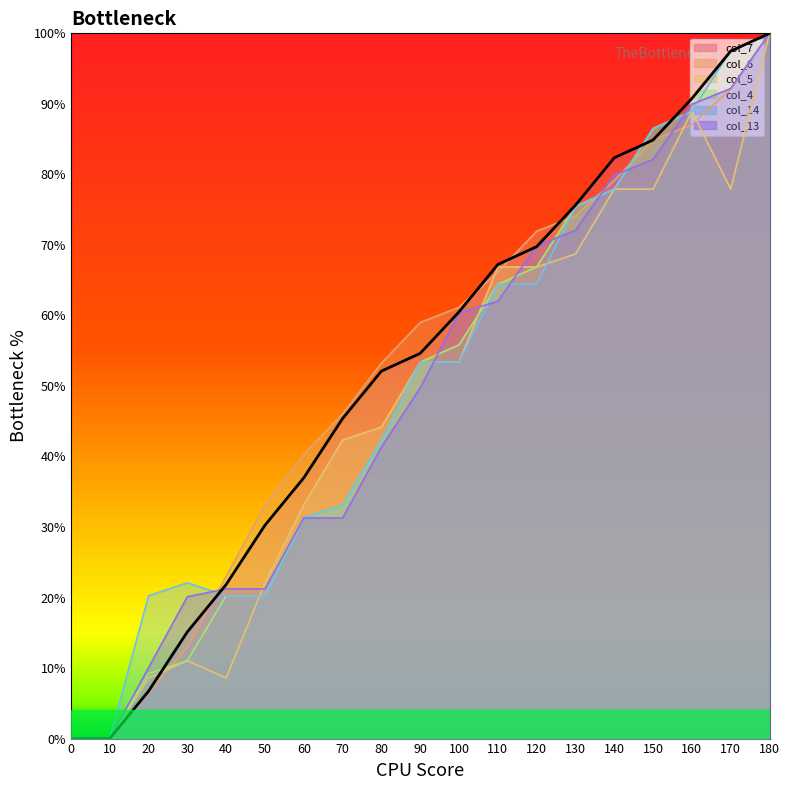

What are all the series names shown in the legend?

col_7, col_6, col_5, col_4, col_14, col_13